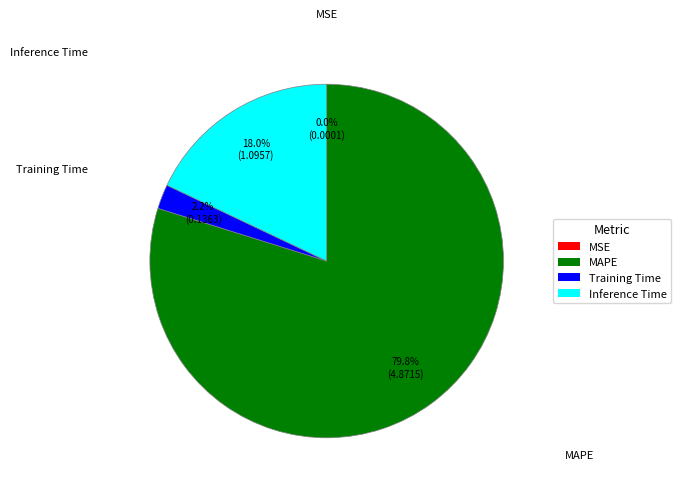

The Inference Time slice represents 18% of the pie. True or false?

True